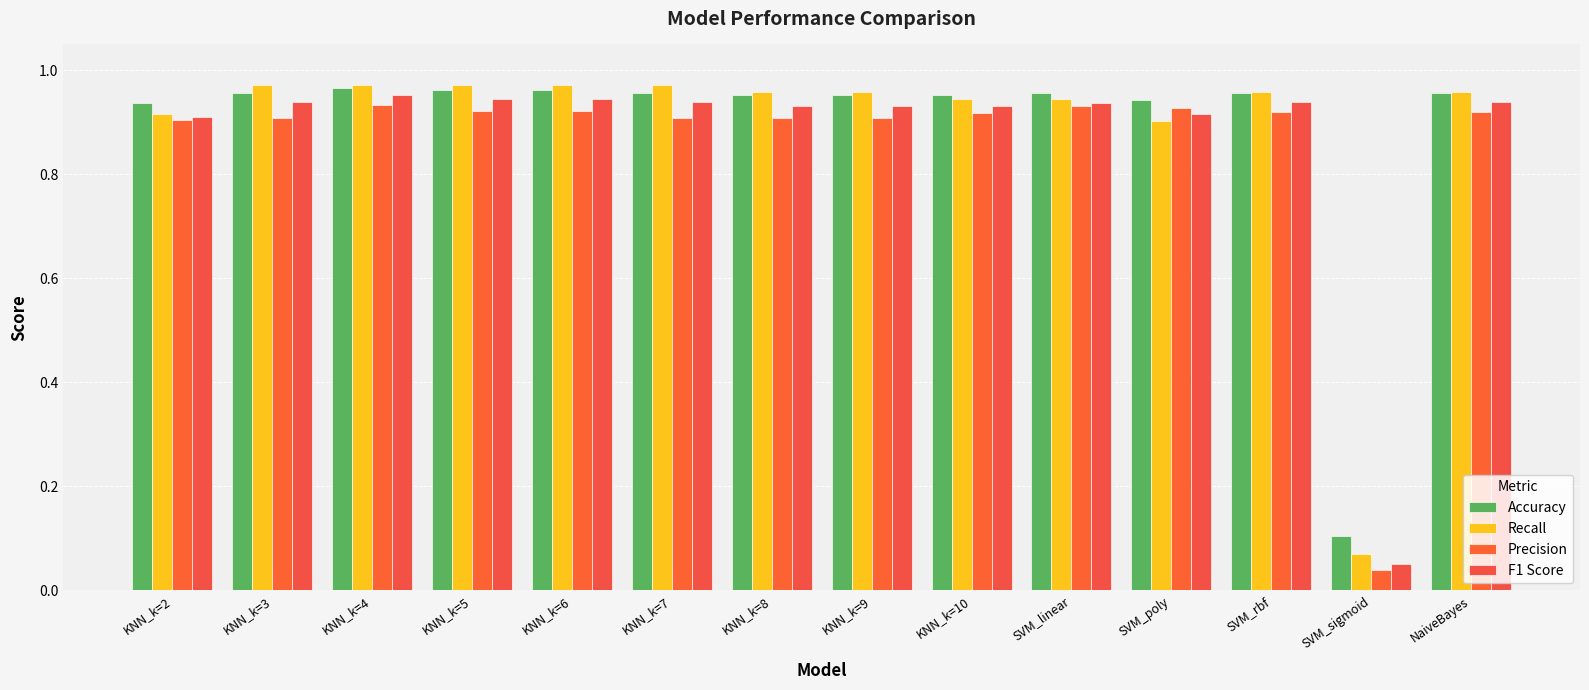

What are all the series names shown in the legend?

Accuracy, Recall, Precision, F1 Score